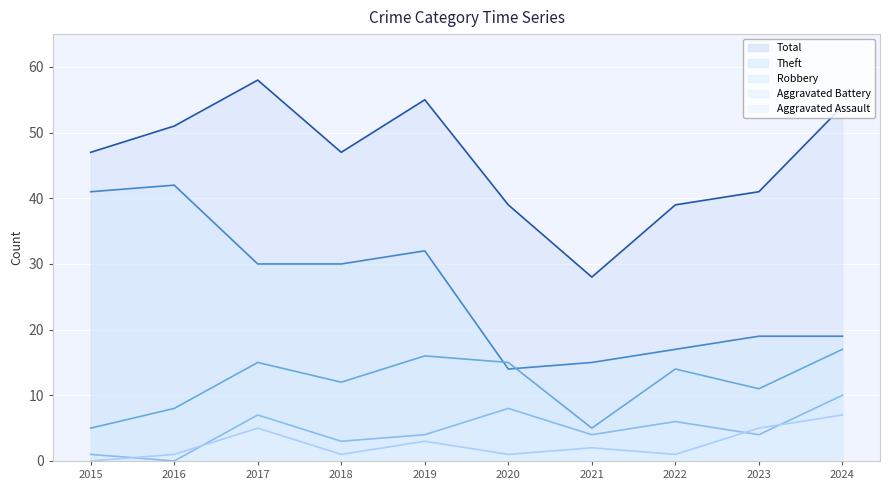

Which series changed the most between 2015 and 2023?

Theft